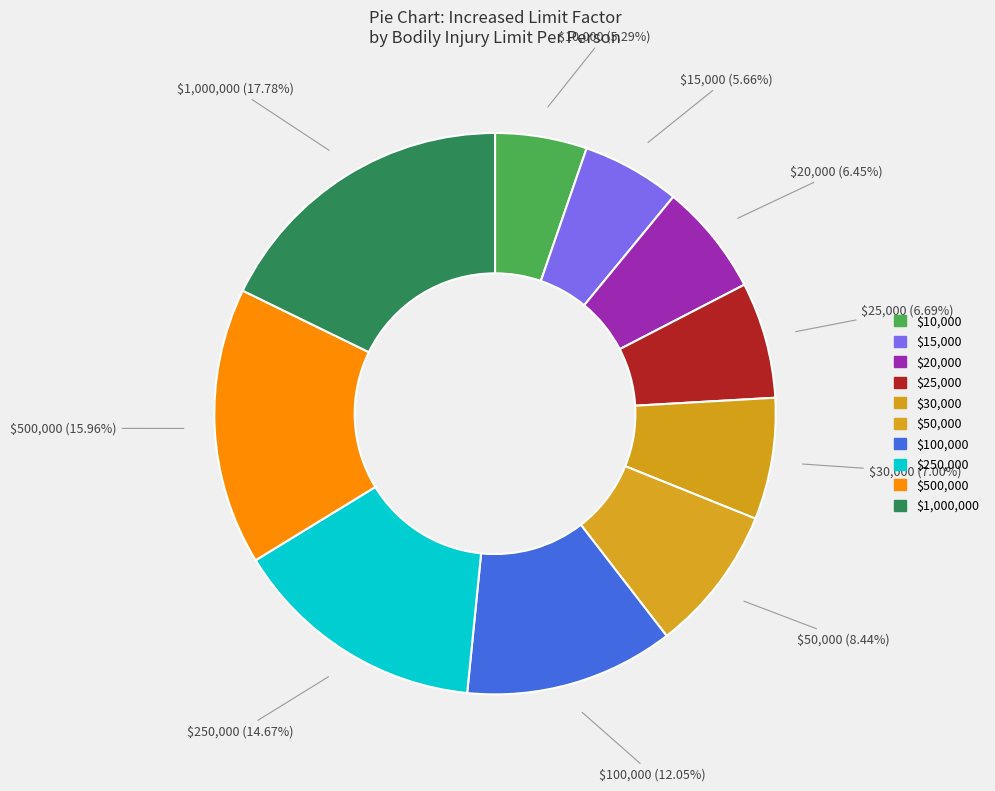

What percentage is the $1,000,000 slice, to the nearest percent?

18%